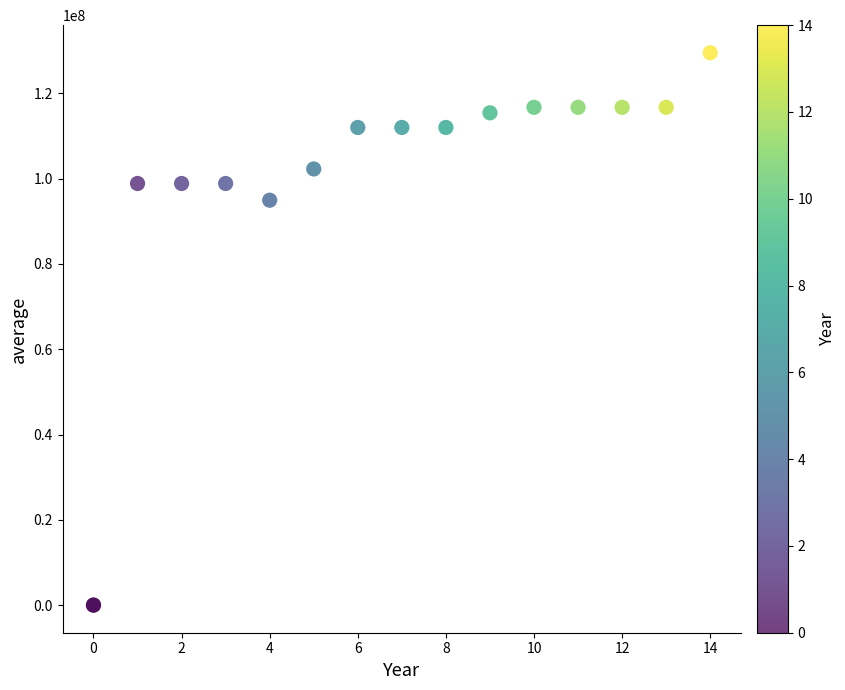

What Y value in the scatter plot is closest to 64755625?

94941983